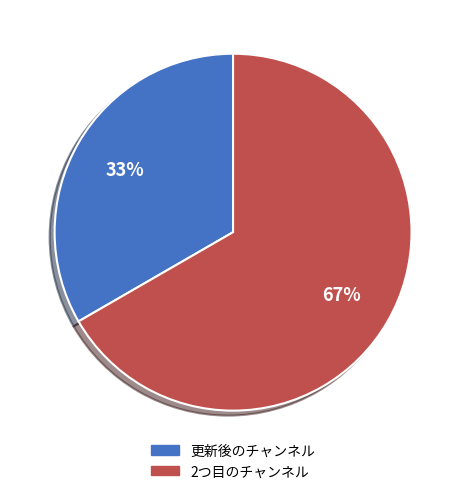

What percentage is the 2つ目のチャンネル slice, to the nearest percent?

67%